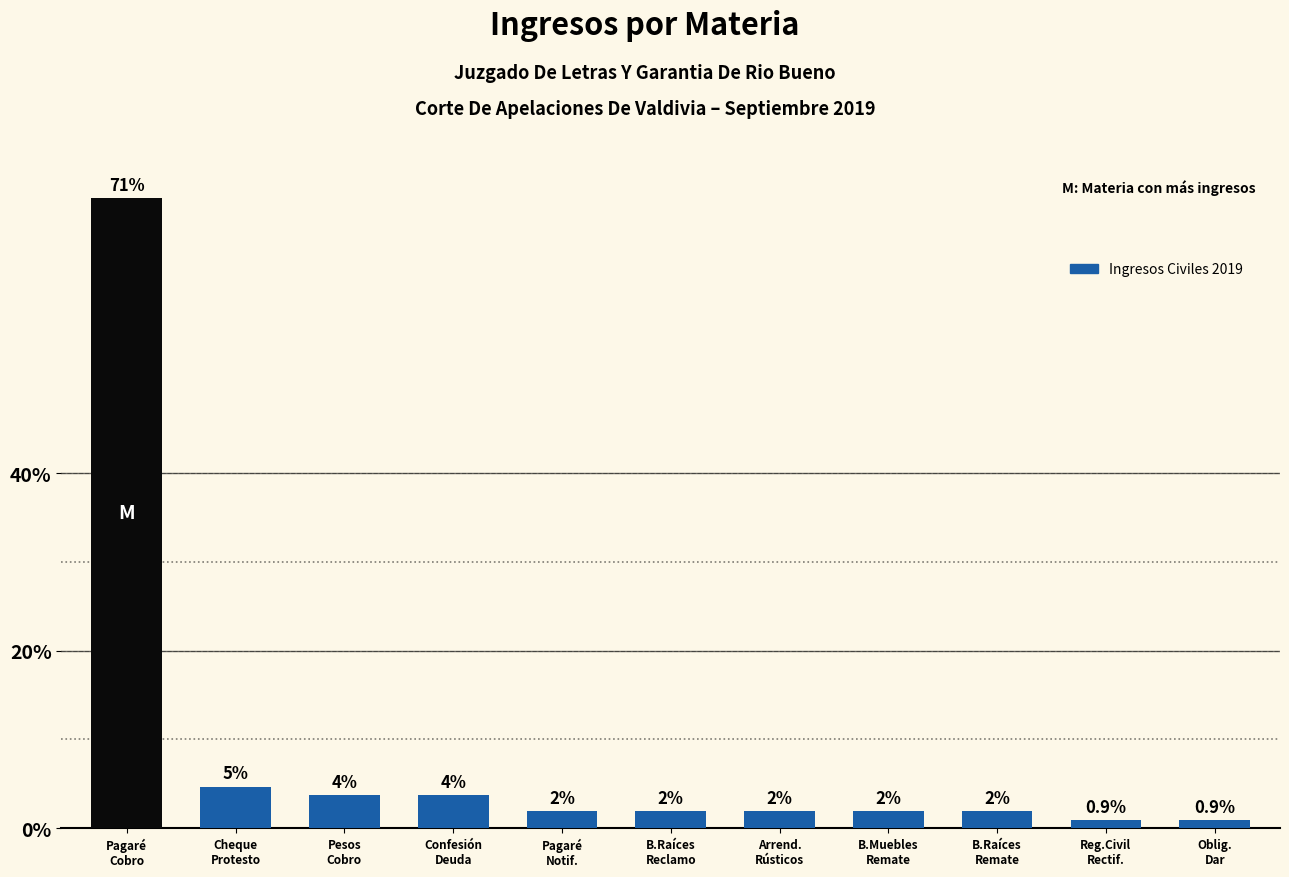

Are the bars horizontal?

No